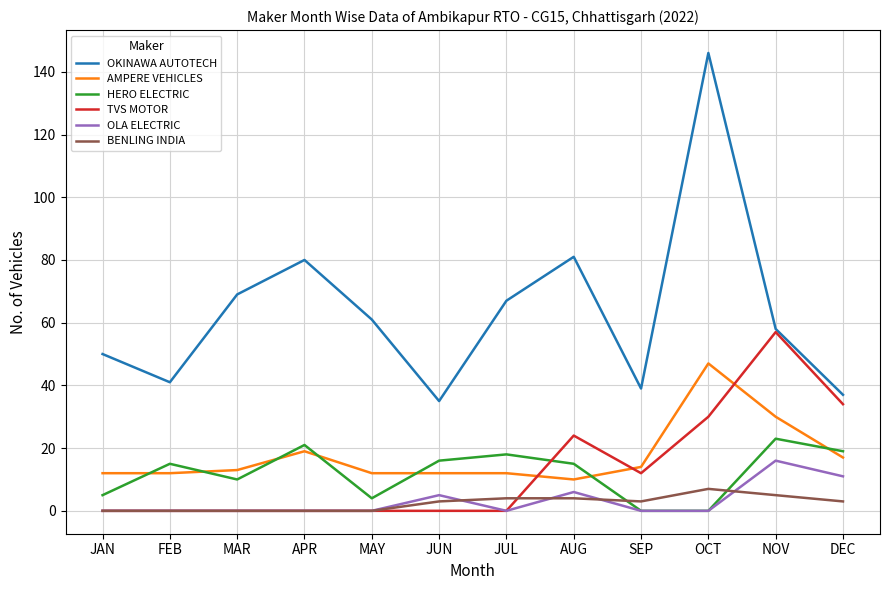

True or false: BENLING INDIA has a value of 4 at AUG.

True